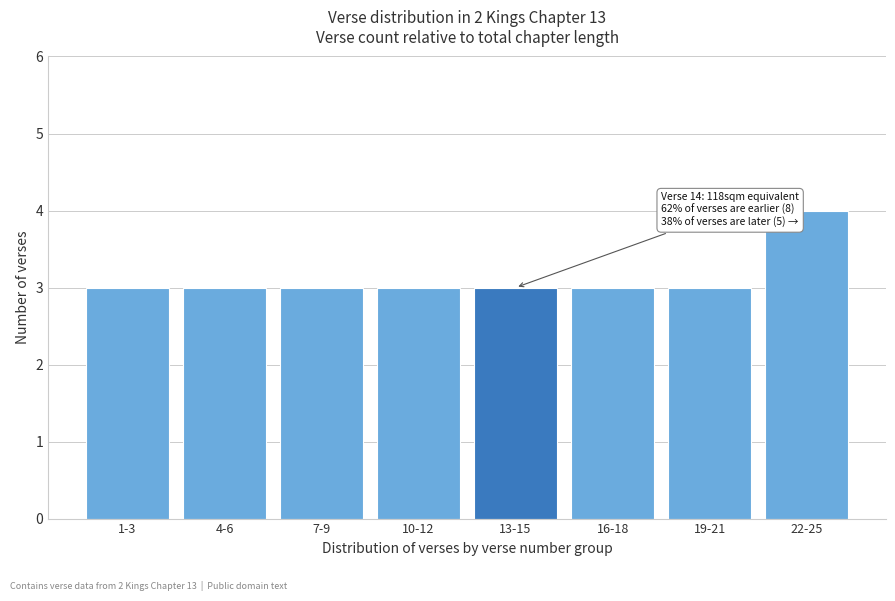

Reading right to left, list all the values displayed in this chart.

4	3	3	3	3	3	3	3